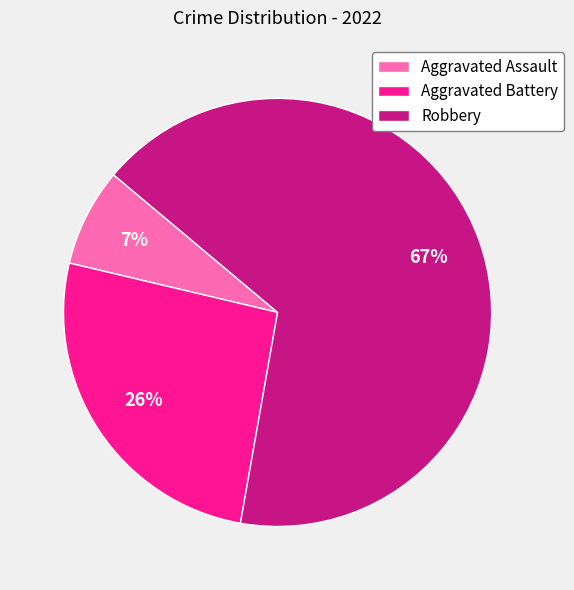

Is it true that Aggravated Assault is 19% of the pie?

False